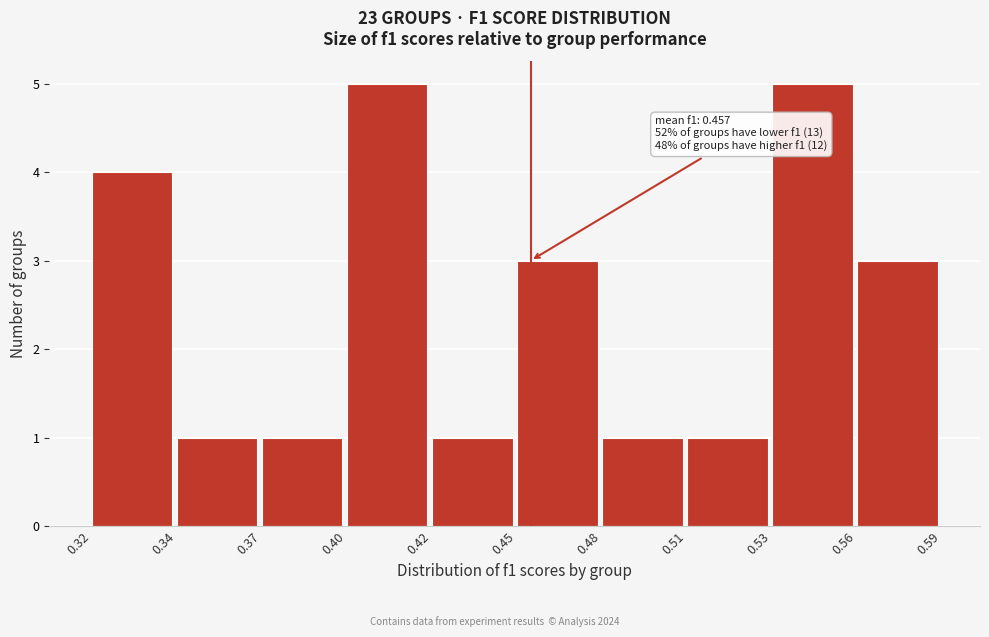

Reading left to right, transcribe all the data shown in this chart.

0.32=4	0.34=1	0.37=1	0.40=5	0.42=1	0.45=3	0.48=1	0.51=1	0.53=5	0.56=3